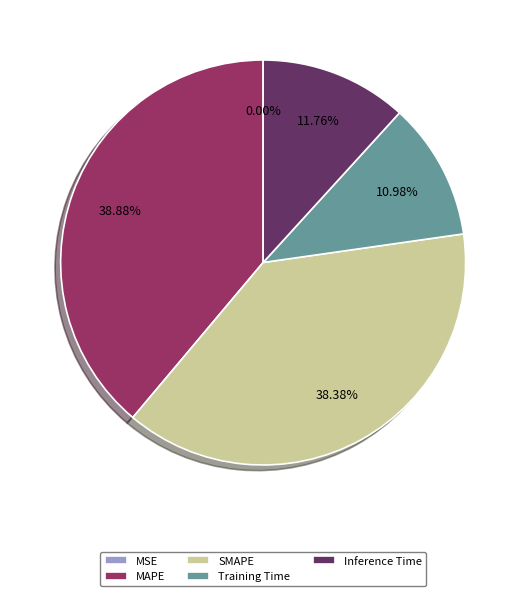

Does any single category account for the majority?

No